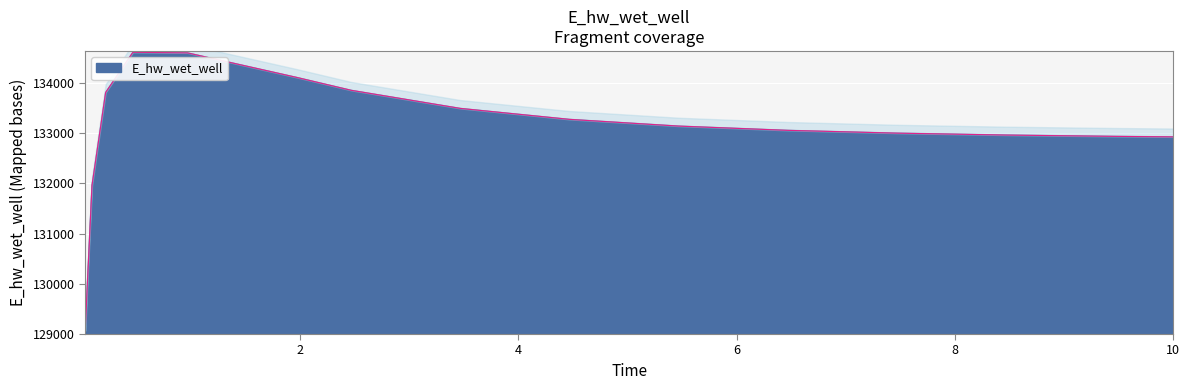

What is the smallest value displayed?

129063.2